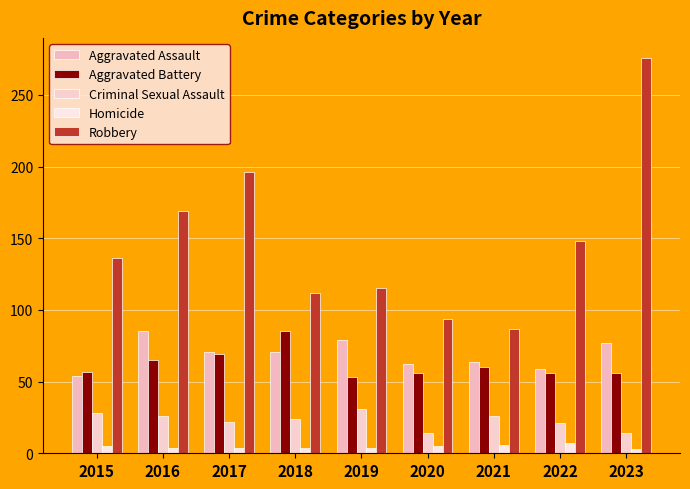

At how many categories does at least one series exceed 139?

4